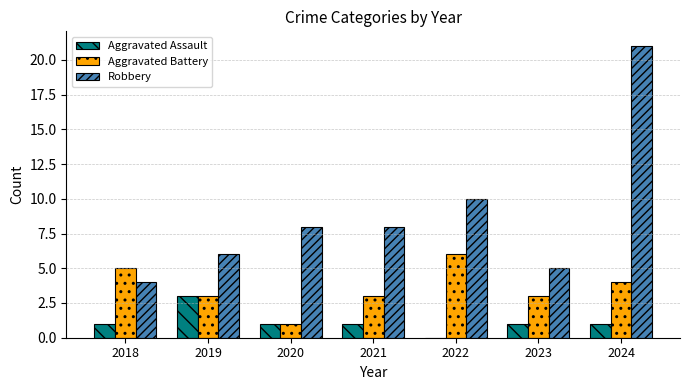

True or false: Robbery has a value of 6 at 2019.

True